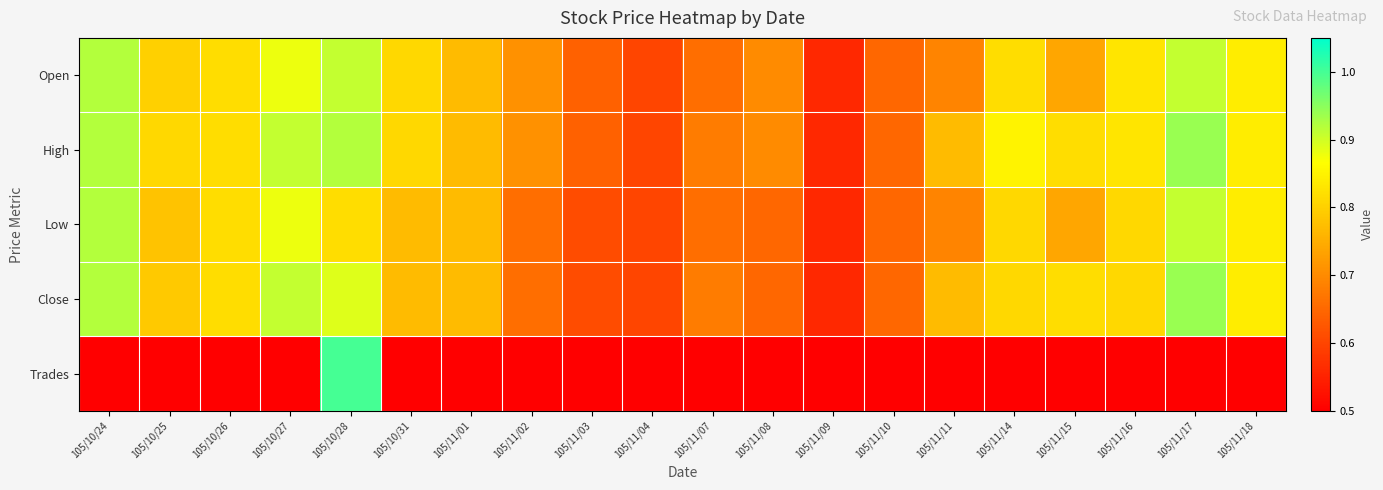

How many data points does each series have?

20